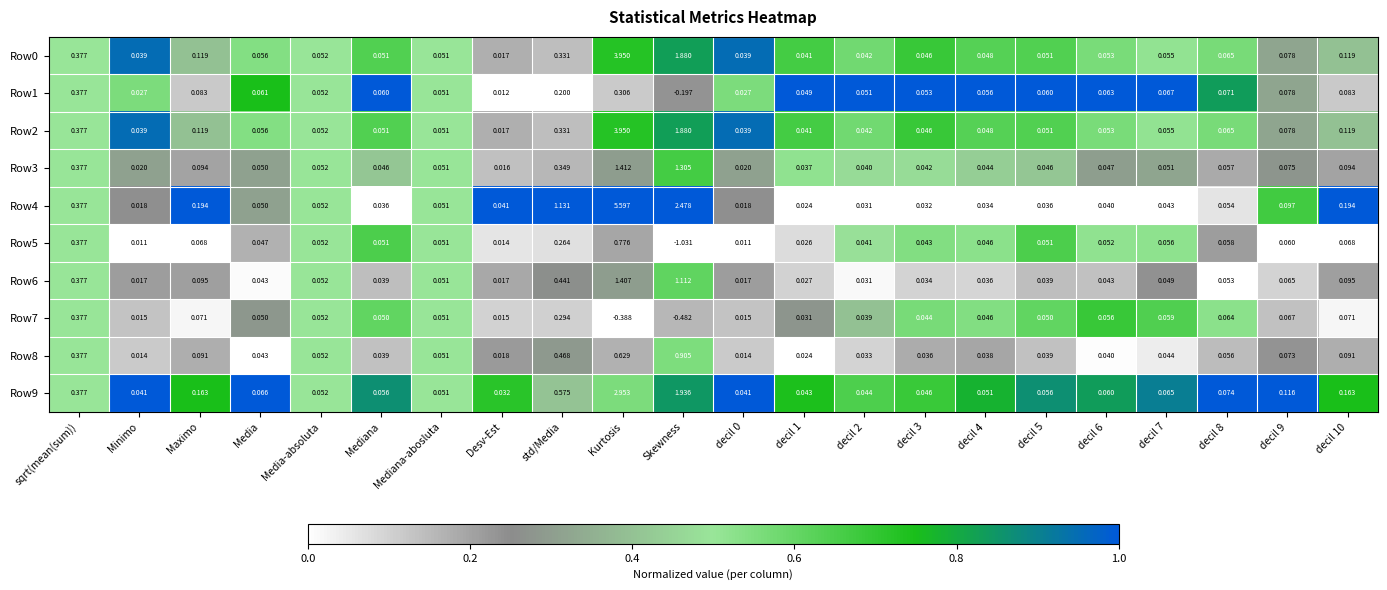

Which category has the highest value across all series?

Kurtosis